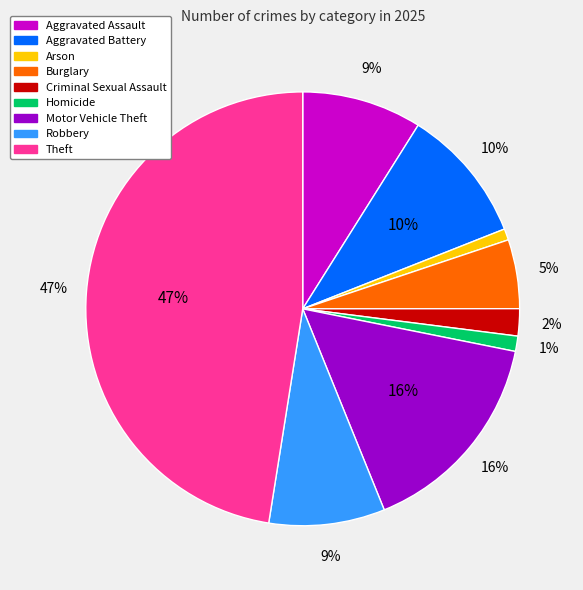

Combined, what portion of the pie is Criminal Sexual Assault and Aggravated Battery?

12.1%